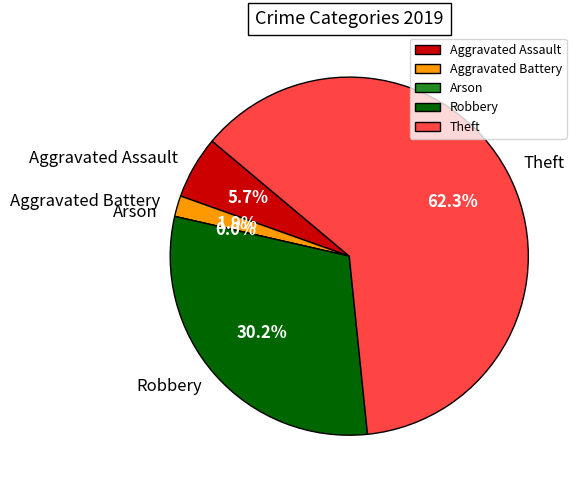

Does Robbery account for over 50% of the chart?

No